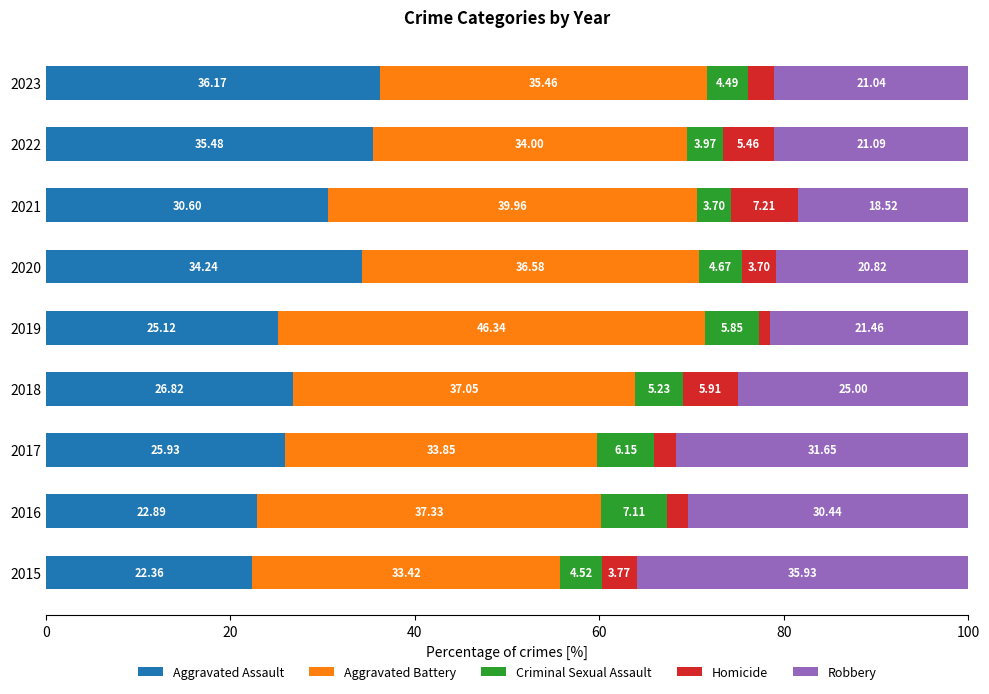

What is the total value across all series at 2023?

100.0